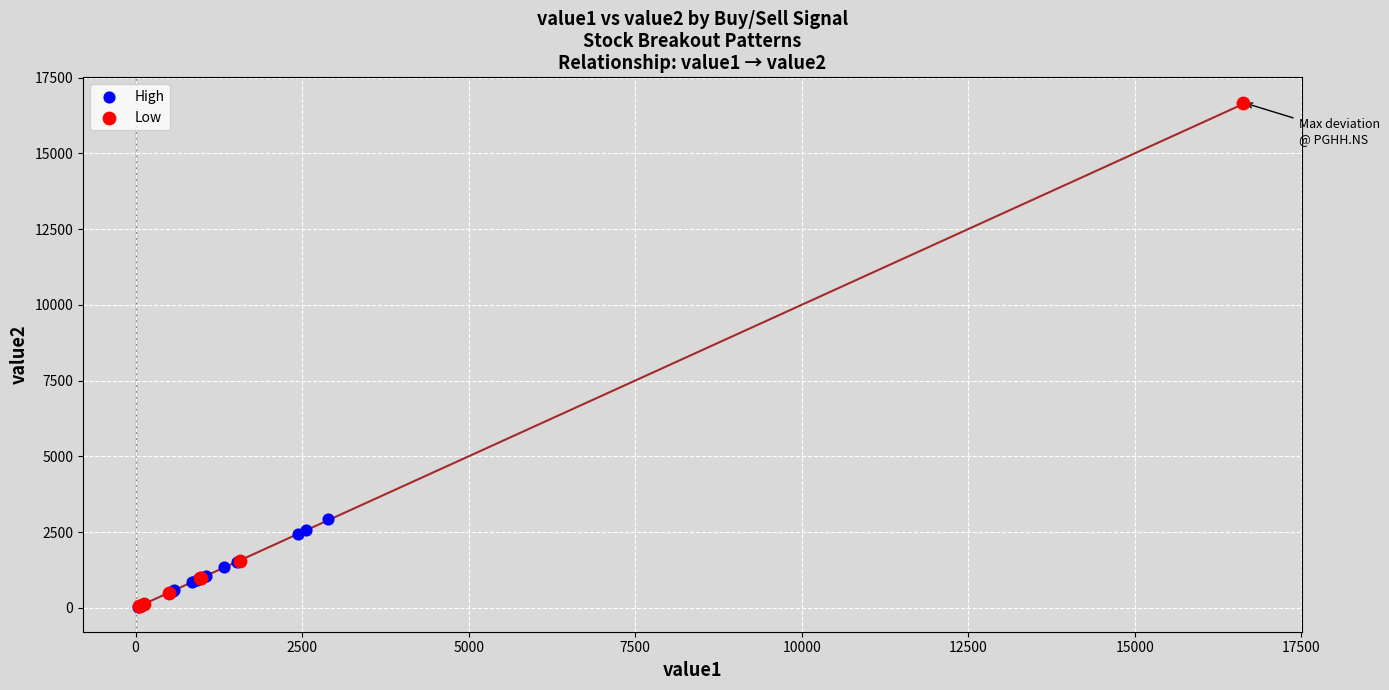

Which series has the widest spread of Y values?

Low